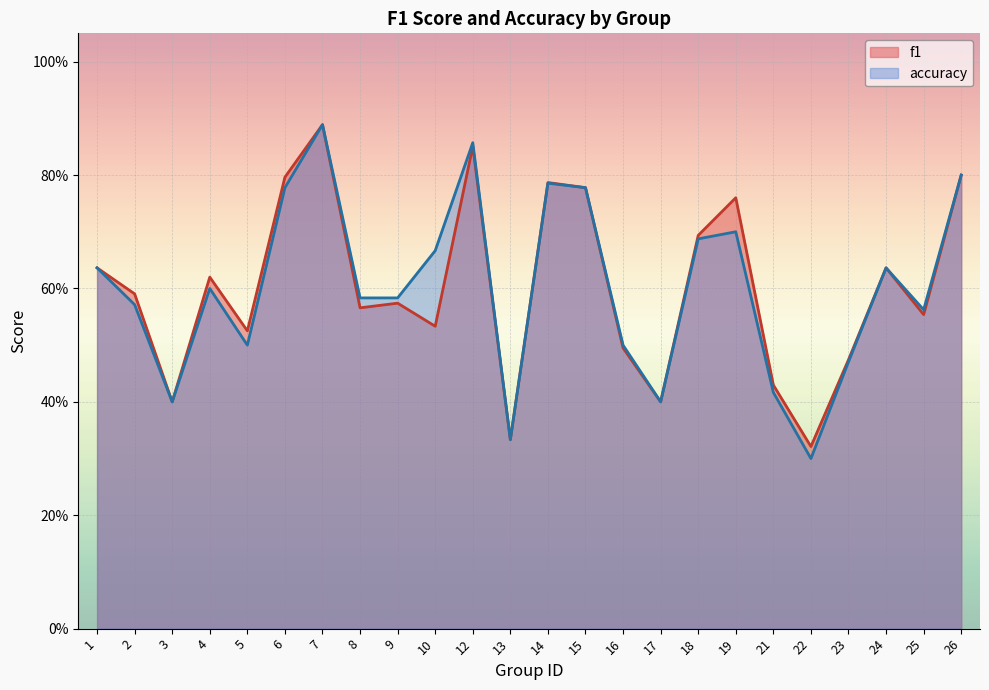

True or false: f1 and accuracy cross at least once.

False